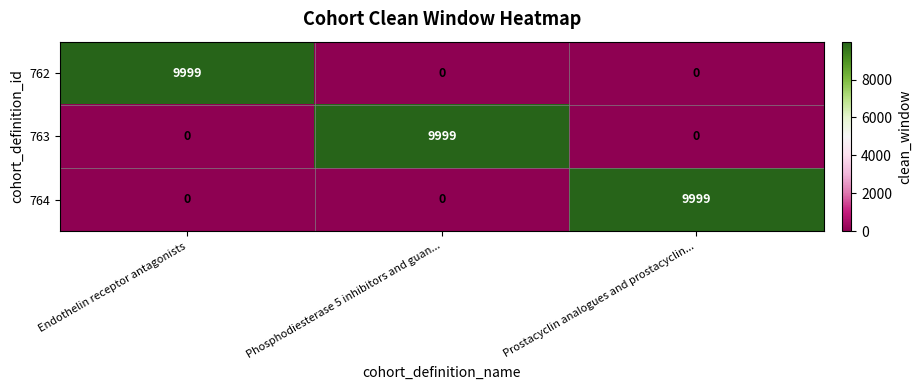

What is the spread (max minus min) of values at Prostacyclin analogues and prostacyclin...?

9999